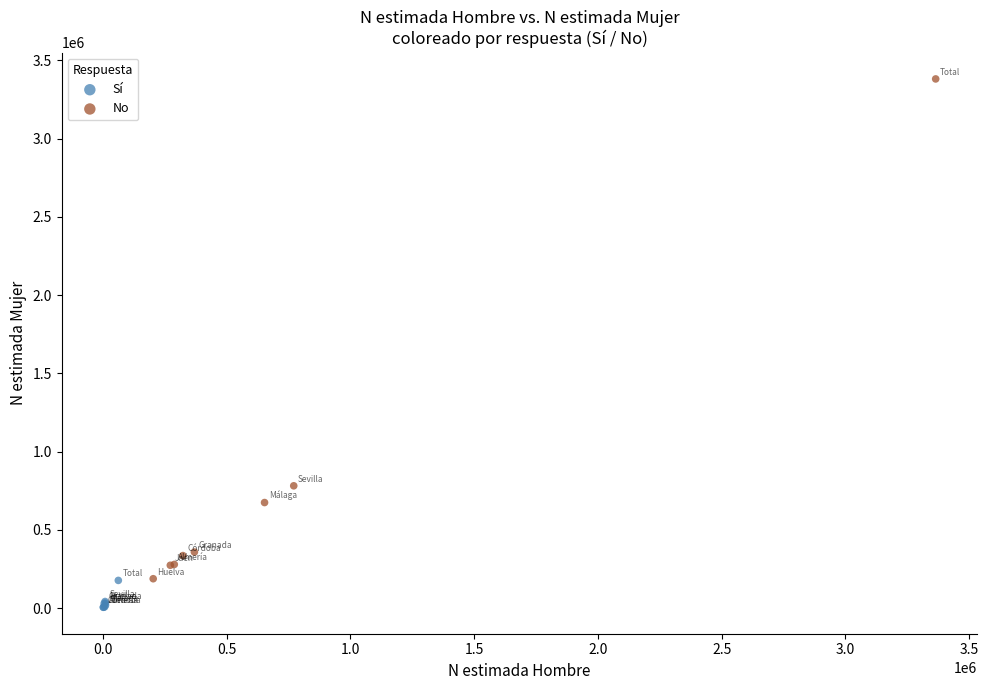

Which series contains the lowest Y value?

Sí